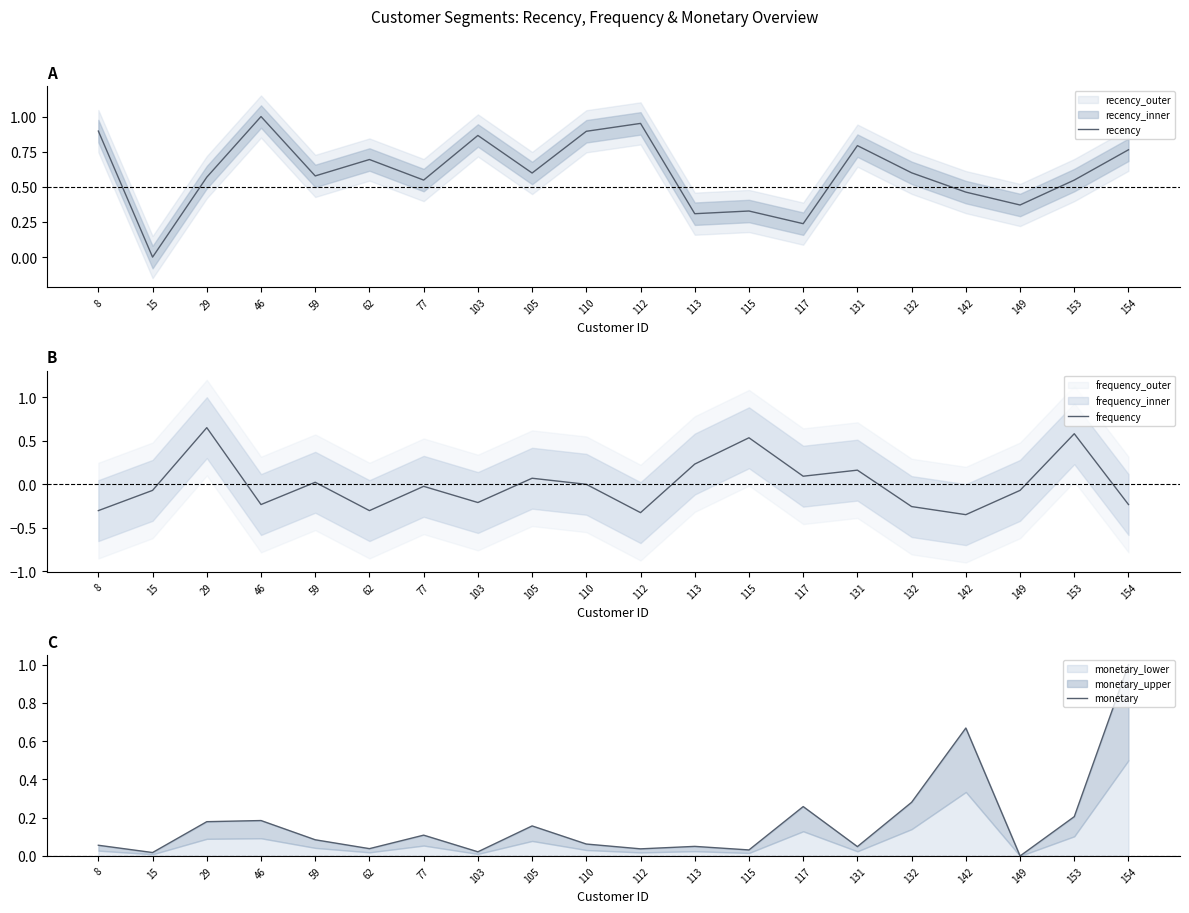

What is the value of the frequency point at the 20th from the left?

-0.2